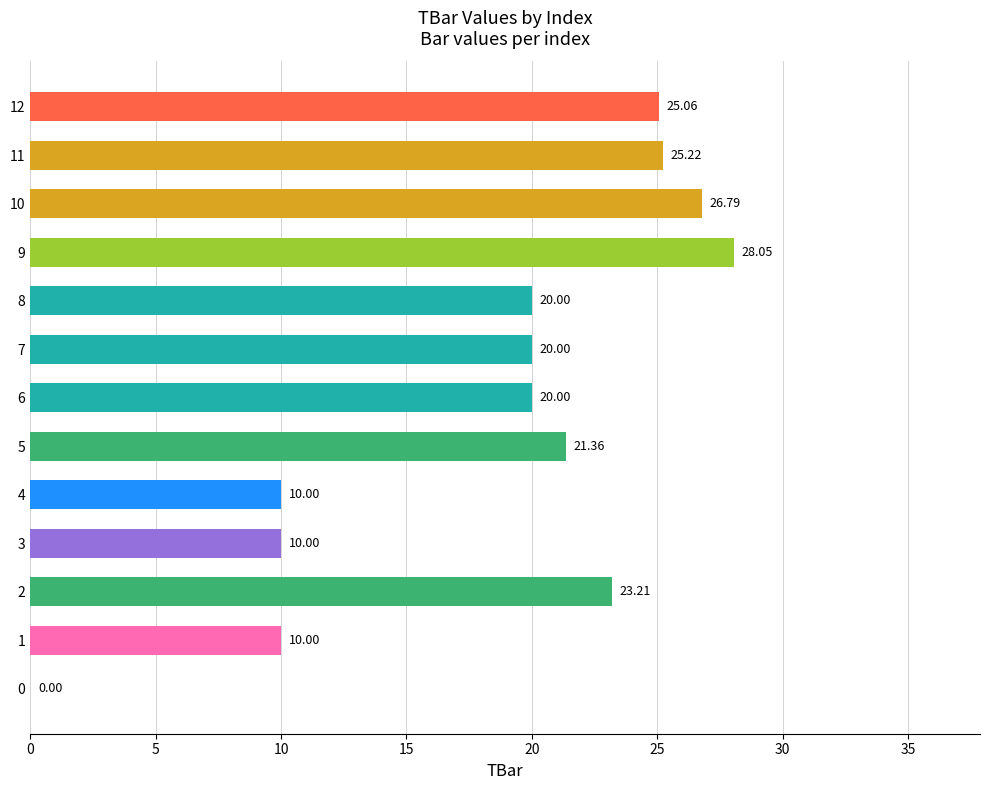

Which label corresponds to the largest value in the chart?

9